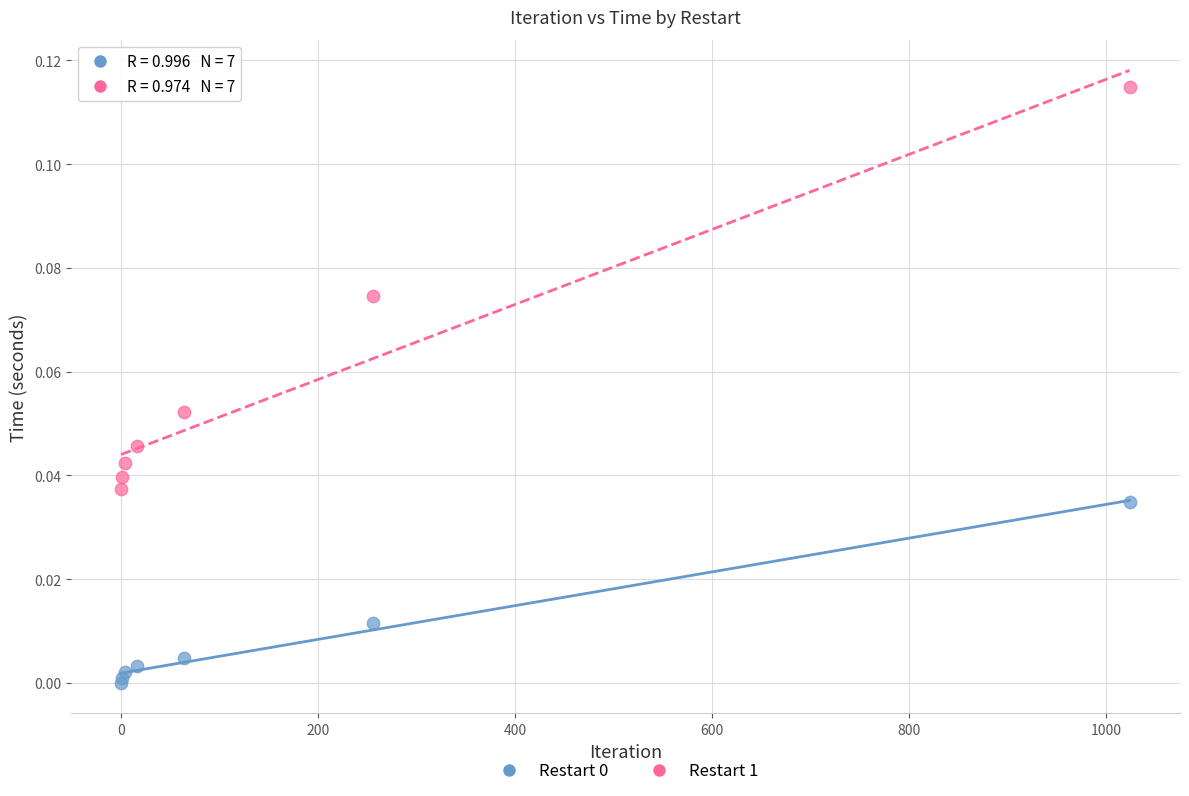

Which series has the largest Y range (max minus min)?

Restart 1